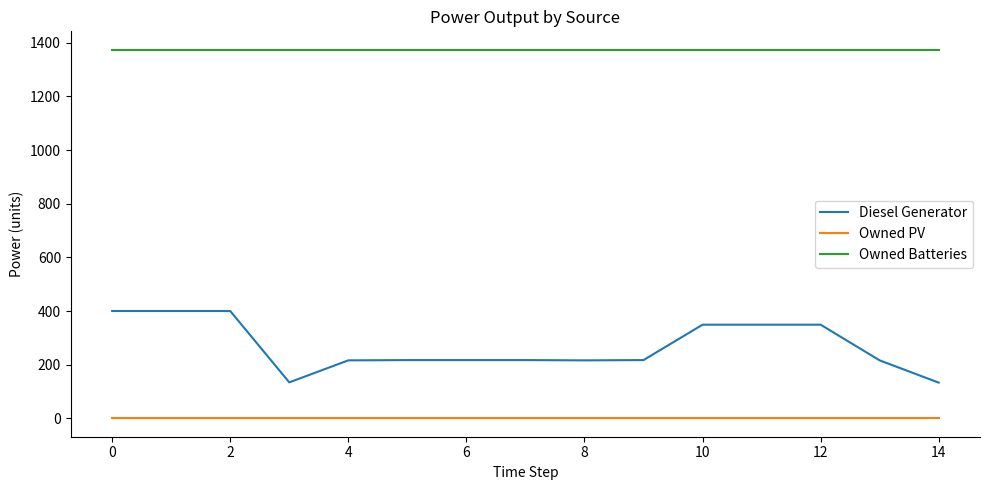

True or false: Owned PV and Diesel Generator cross at least once.

False